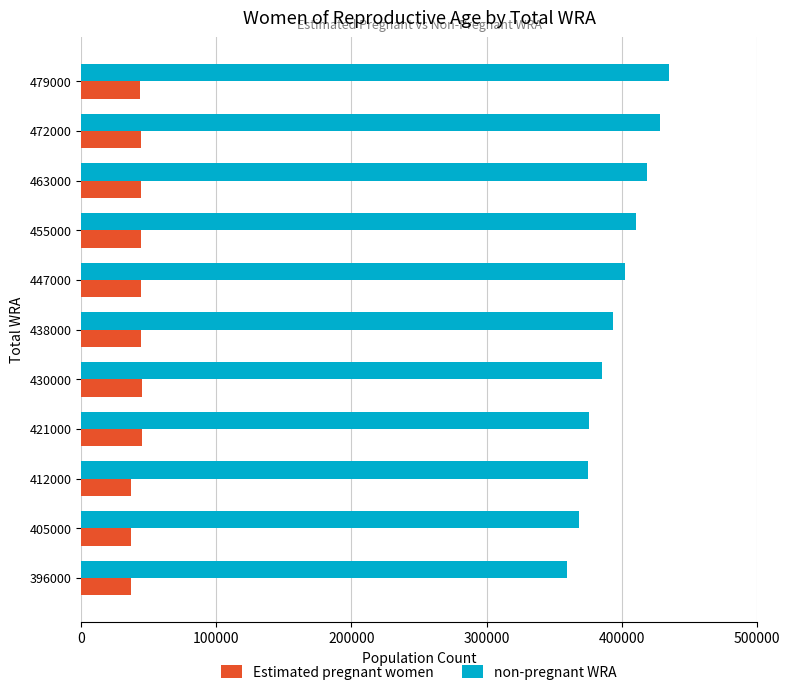

What is the spread (max minus min) of values at 472000?

384059.3